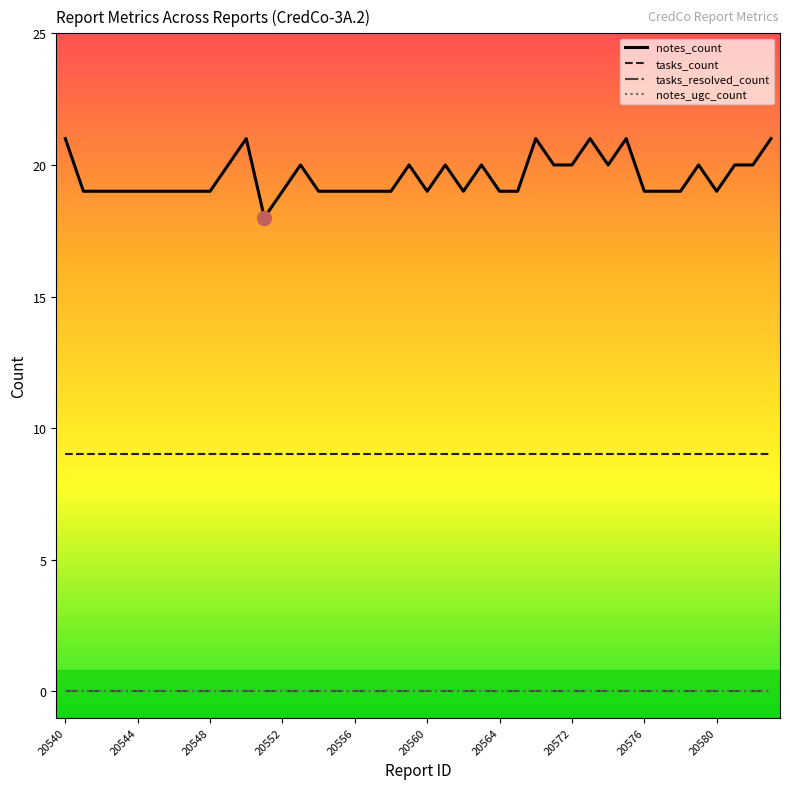

Does the chart have visible grid lines?

No